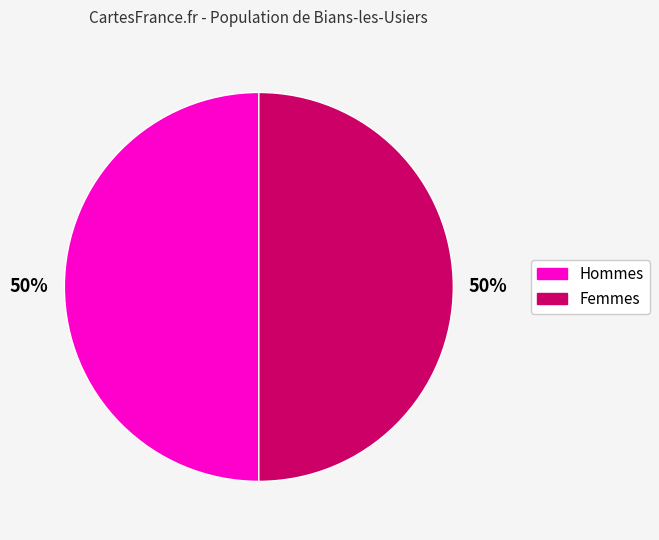

What is the ratio of the value at Hommes to the value at Femmes?

1.0